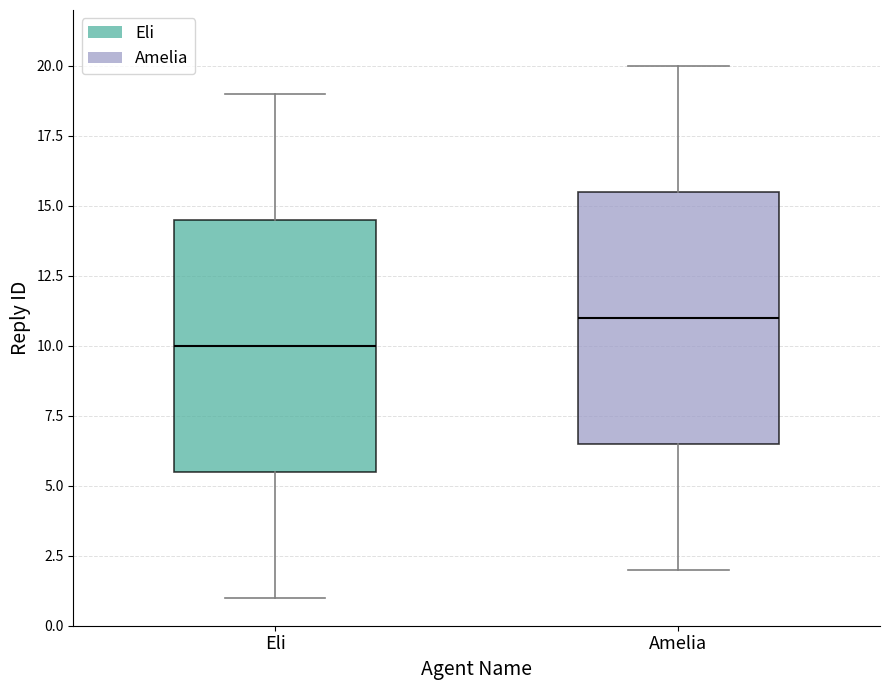

Reading left to right, read every box against the y-axis: the position of its median line, the range the box covers, and the ends of its whiskers. The values are not printed on the chart, so give them approximately, as read against the axis.

Eli: median 10.0, box 5.5 to 14.5, whiskers 1.0 to 19.0
Amelia: median 11.0, box 6.5 to 15.5, whiskers 2.0 to 20.0